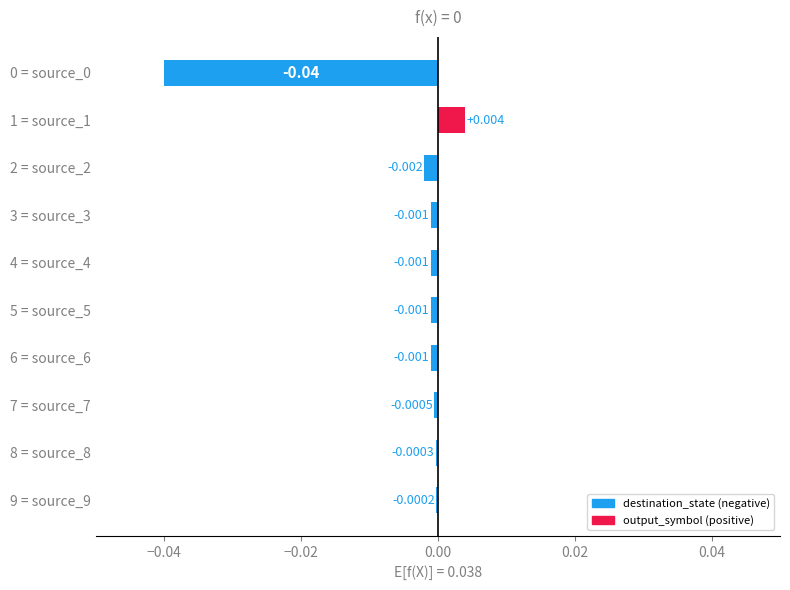

How many values are above zero?

1